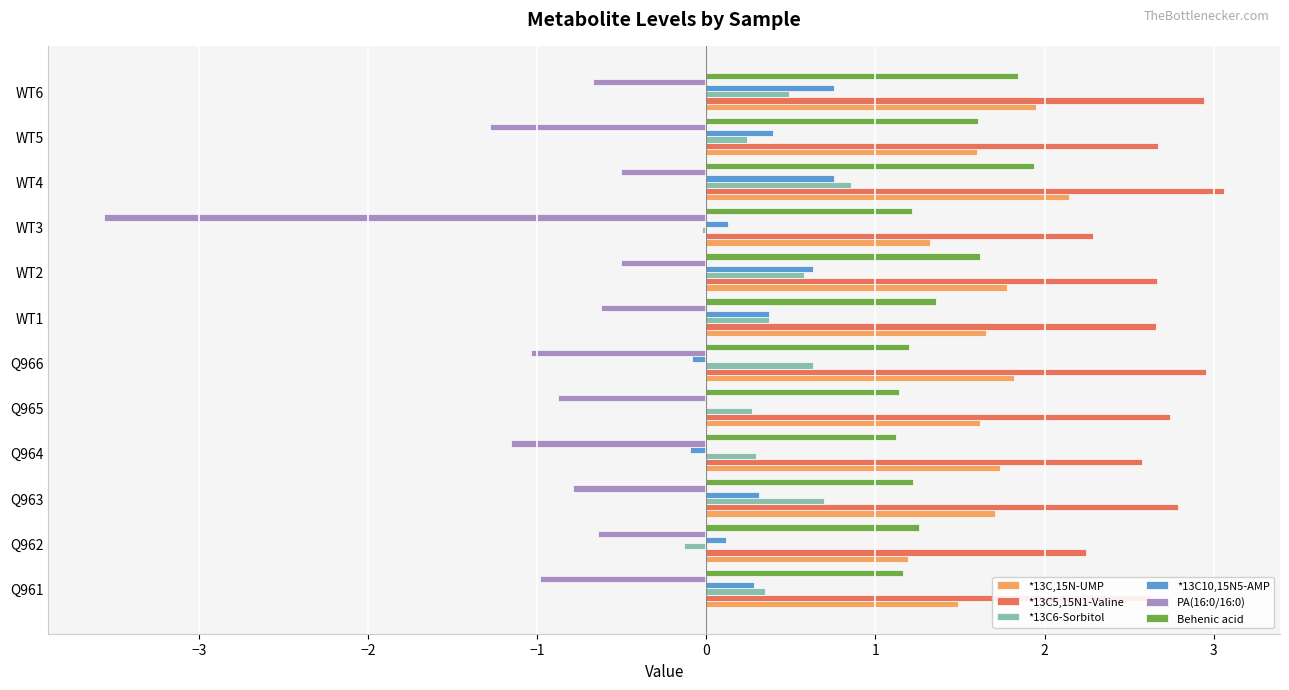

At which category is the sum across all series the highest?

WT4